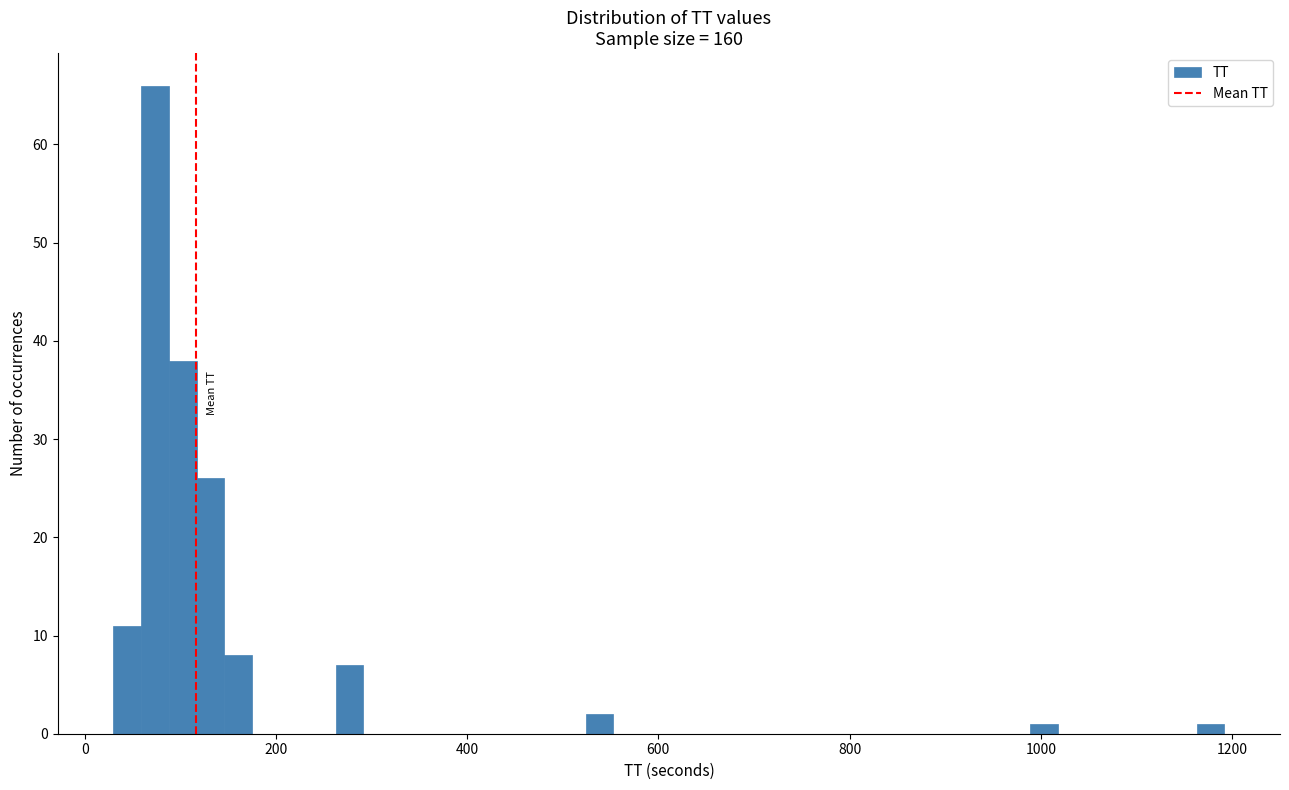

Read against the x-axis, roughly where is the centre of the tallest bar?

80